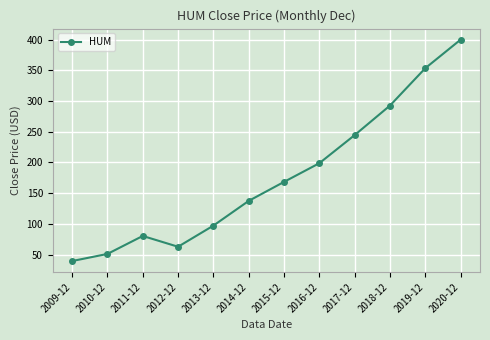

Between 2009-12 and 2013-12, which is larger?

2013-12